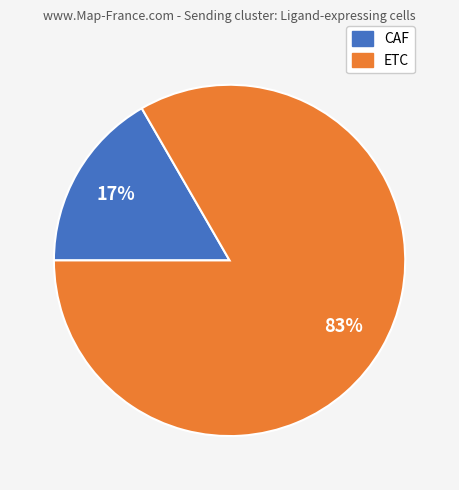

What percentage is the CAF slice, to the nearest percent?

17%